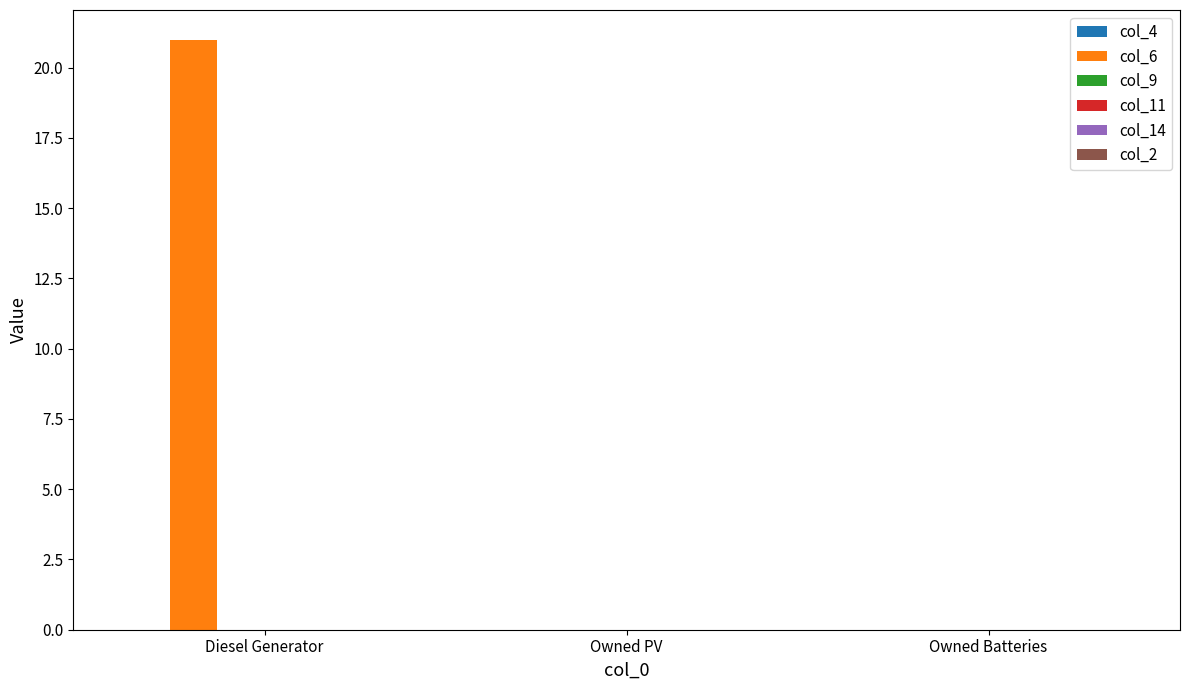

Between Owned PV and Diesel Generator, which is larger?

Diesel Generator